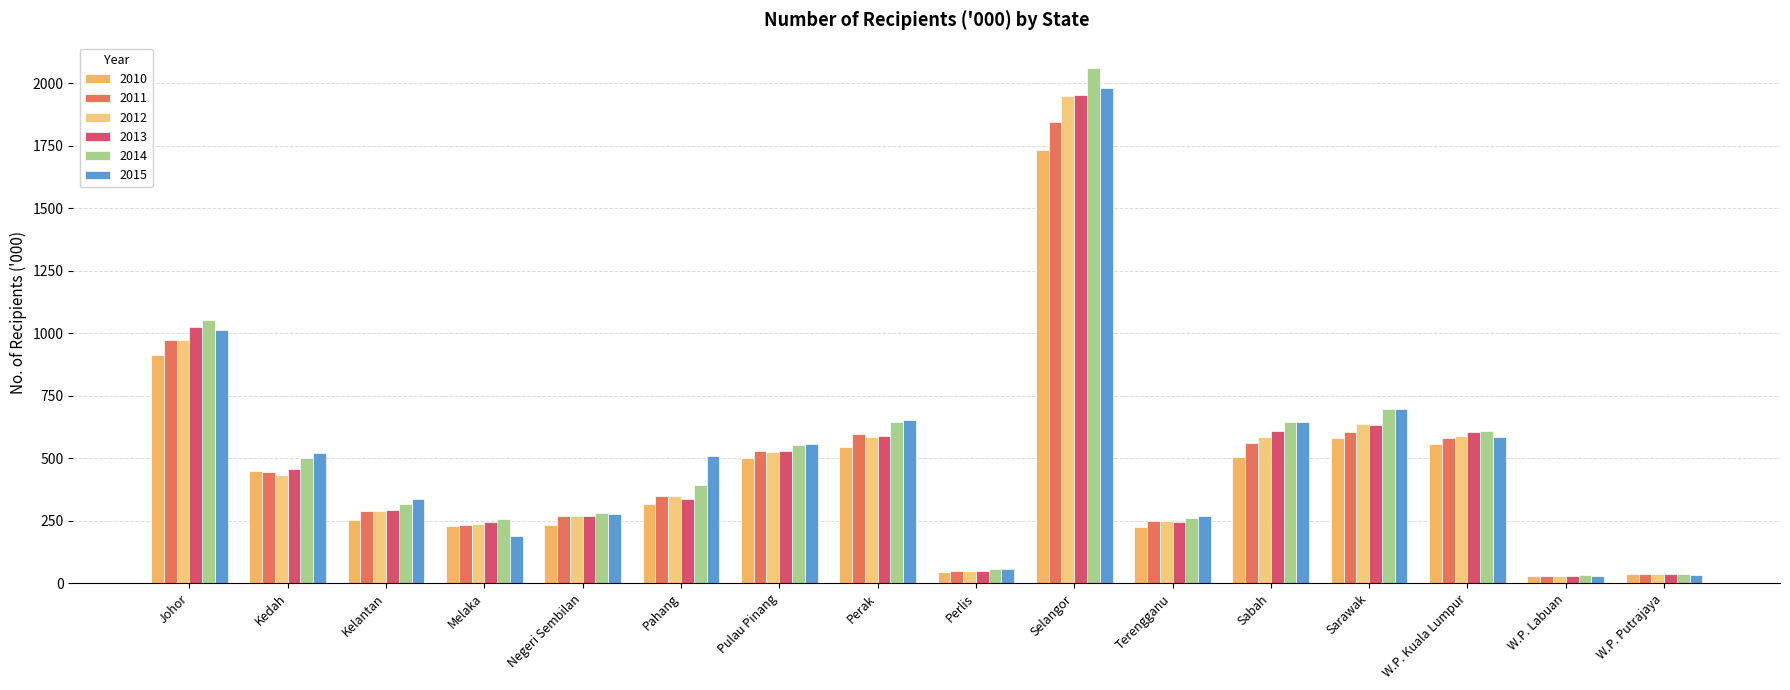

Is the value of 2014 at Perlis greater than the value of 2015 at Selangor?

No